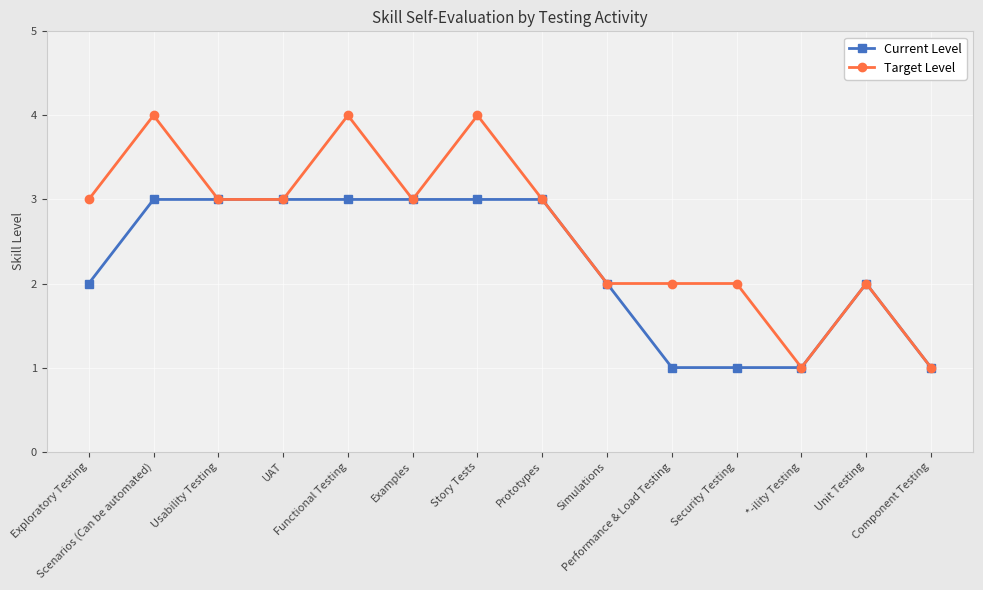

True or false: Current Level has a value of 2 at Unit Testing.

True